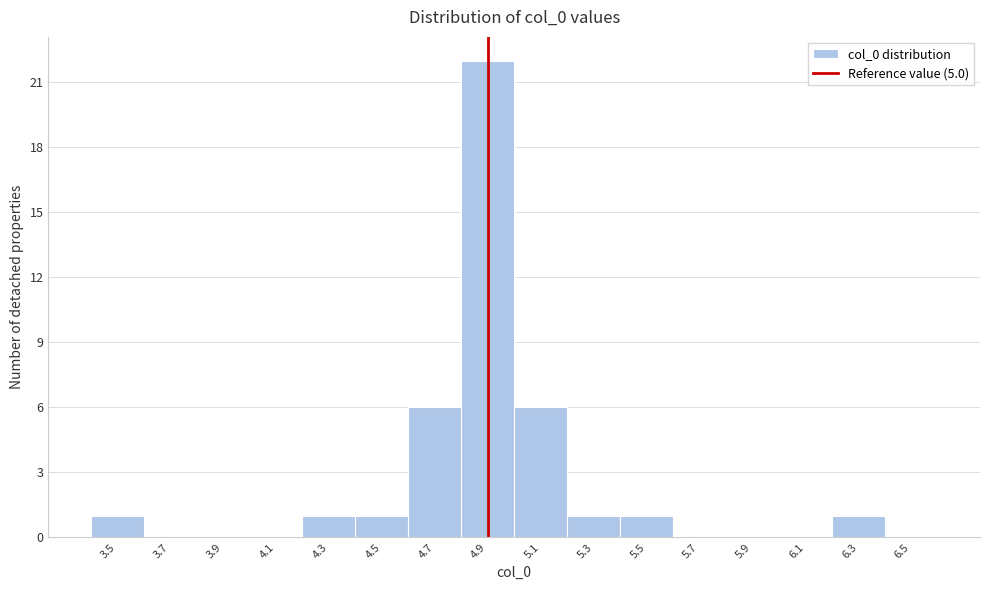

Reading left to right, extract all data points from this chart.

3.5=1	3.7=0	3.9=0	4.1=0	4.3=1	4.5=1	4.7=6	4.9=22	5.1=6	5.3=1	5.5=1	5.7=0	5.9=0	6.1=0	6.3=1	6.5=0